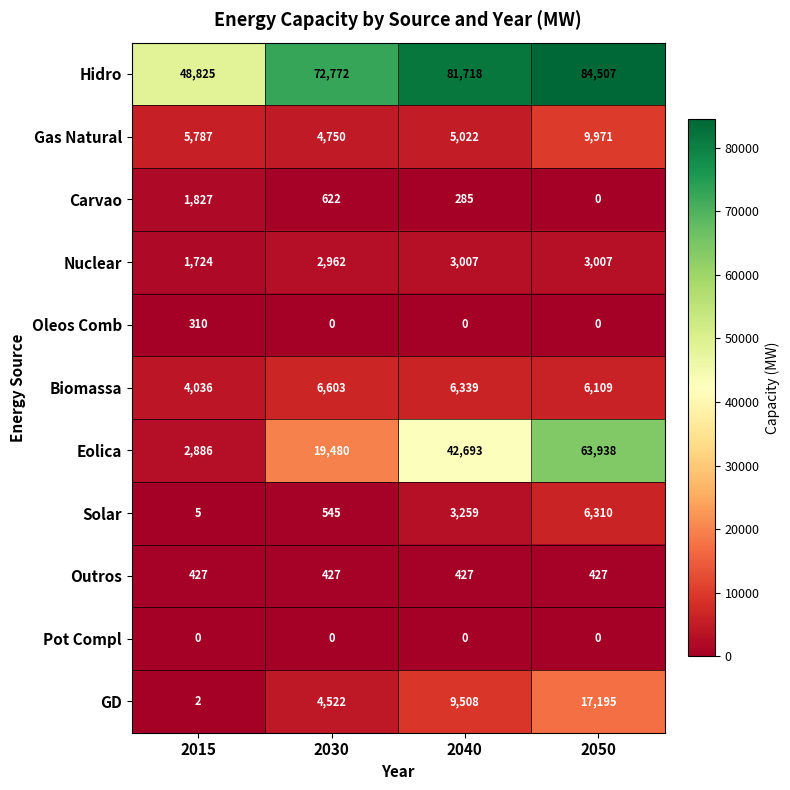

At which category is the sum across all series the highest?

2050